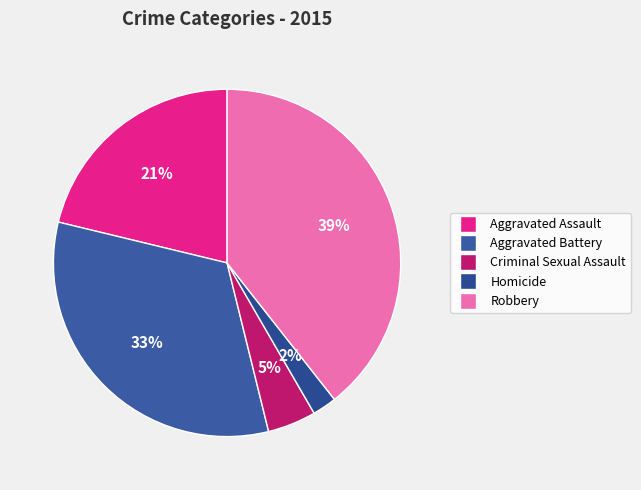

What is the total percentage of Aggravated Assault and Robbery?

60.6%